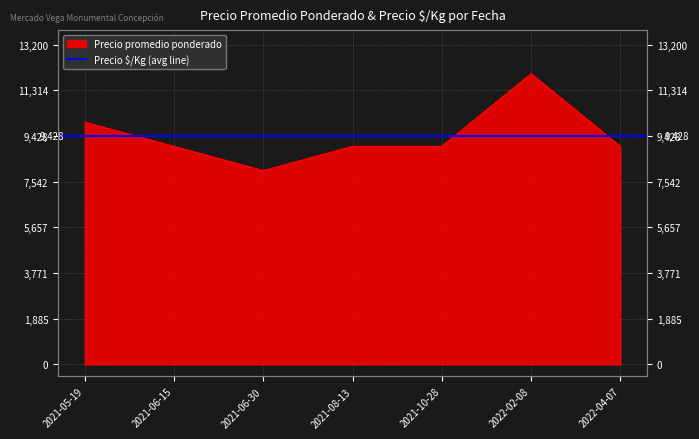

Which has a higher value, 2022-04-07 or 2021-06-15?

2022-04-07